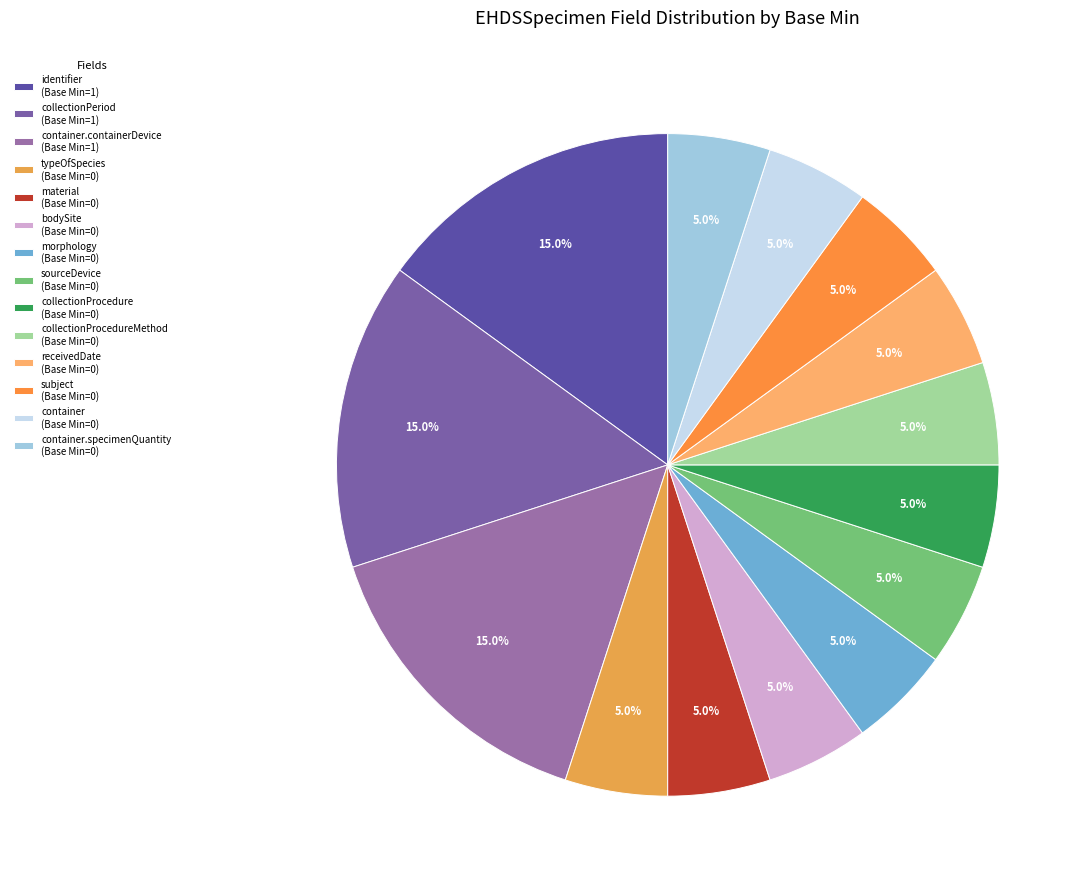

How many slices are in this pie chart?

14